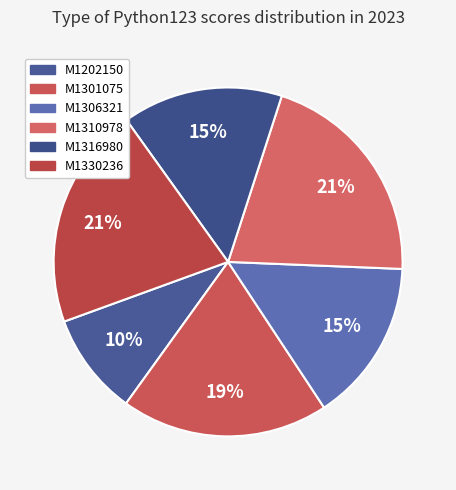

Count the number of slices in the pie.

6